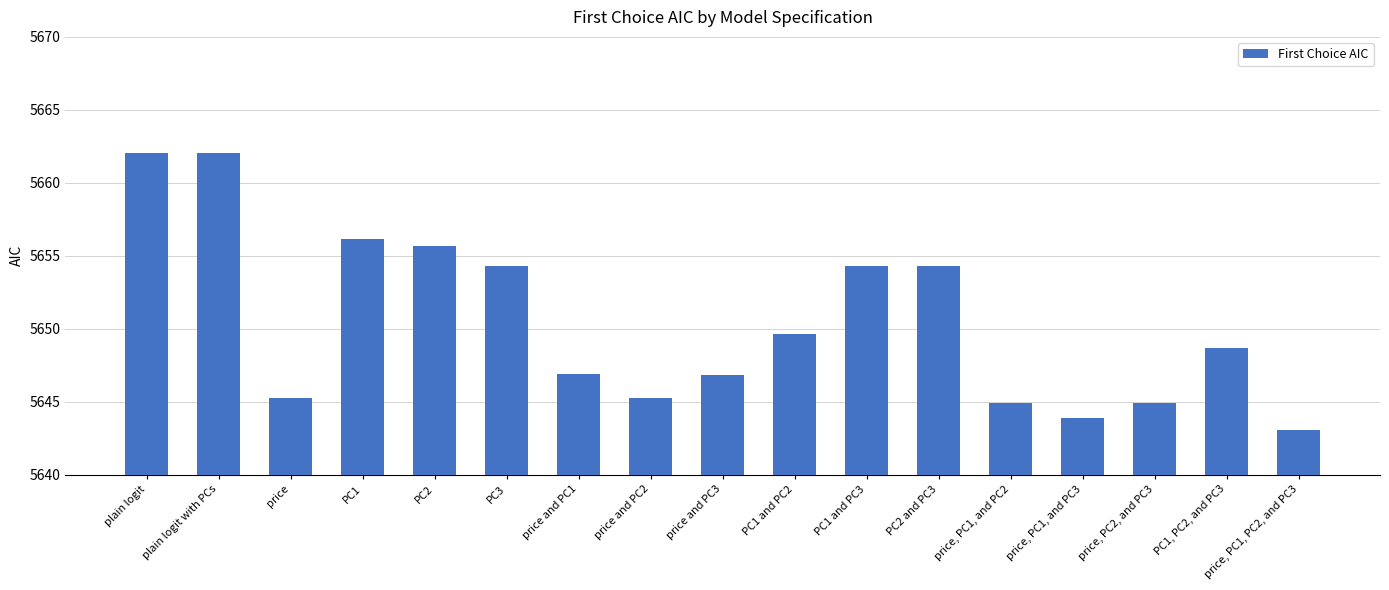

What is the label of the 9th bar from the left?

price and PC3